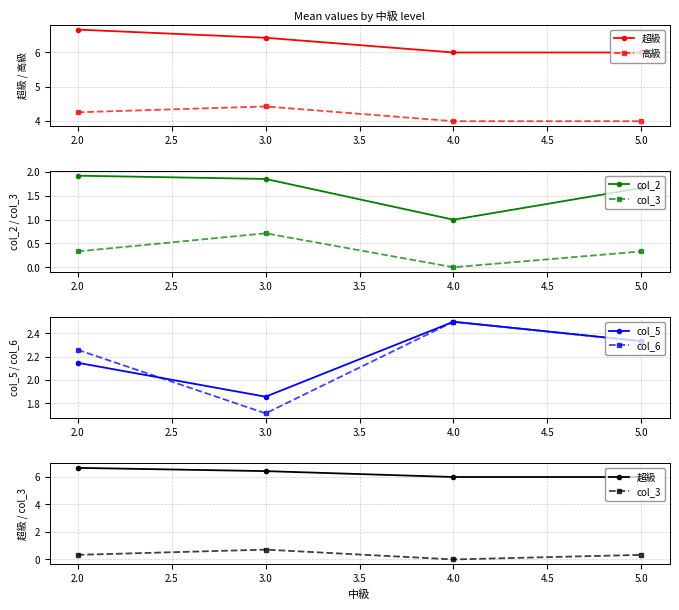

How many lines are shown in the chart?

6